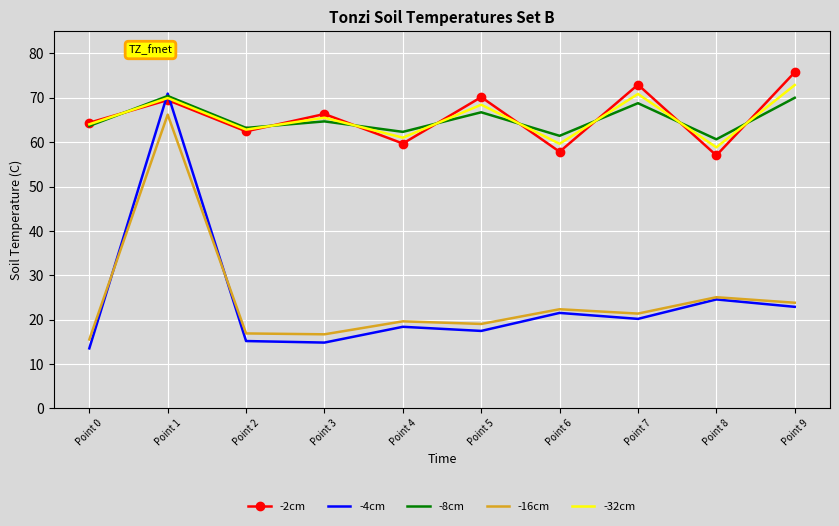

Is it true that -2cm equals 45.1 at Point 5?

False